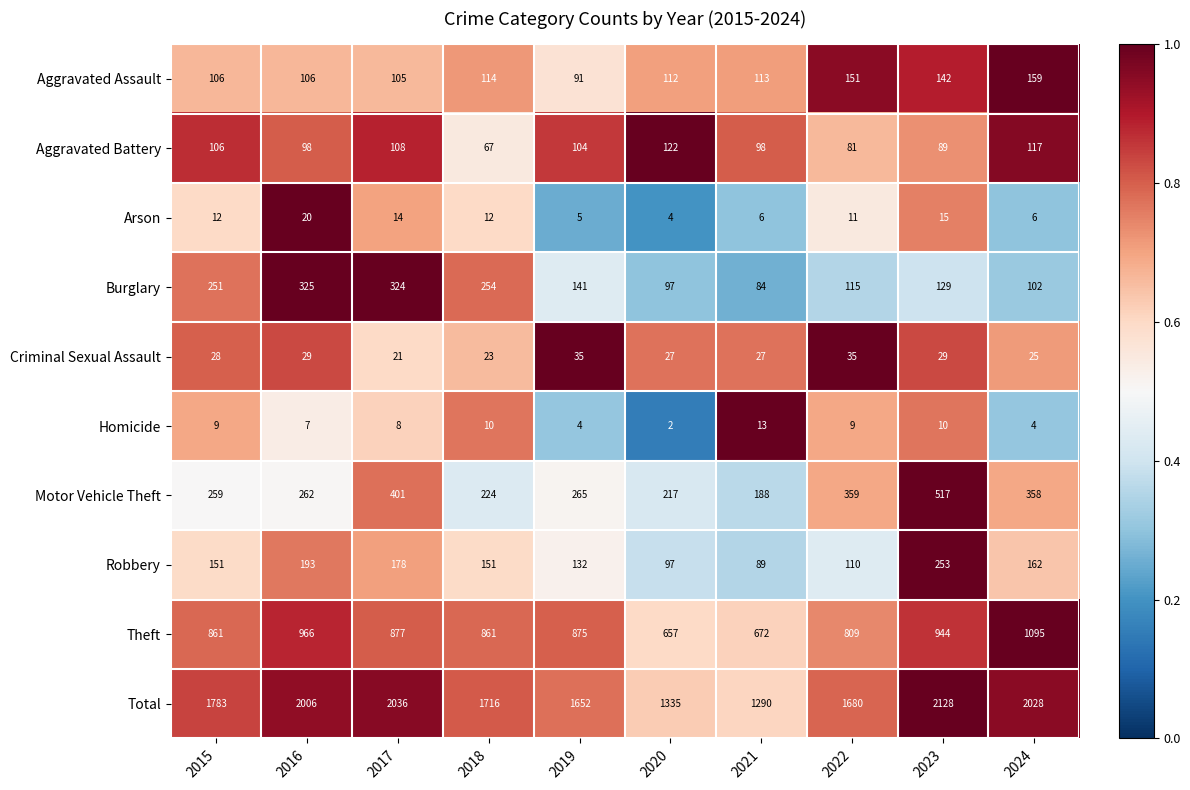

The Homicide series shows 4 at 2019. True or false?

True